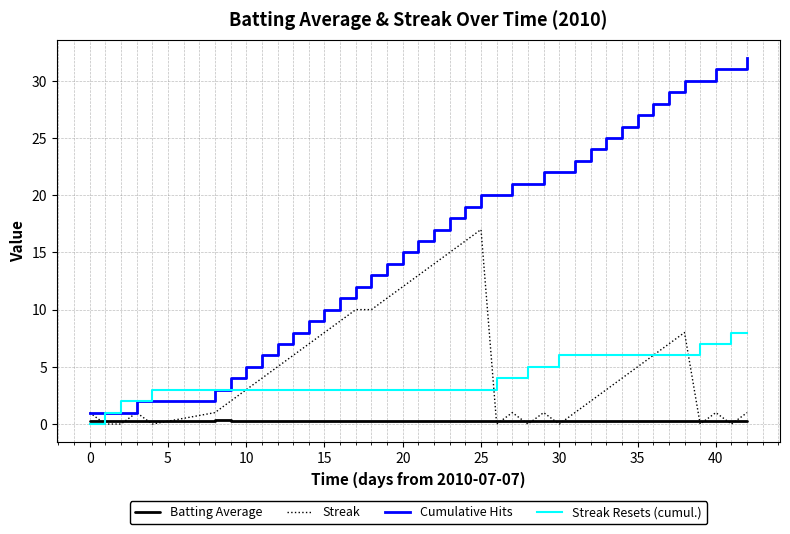

Which series has the largest range (max minus min)?

Cumulative Hits